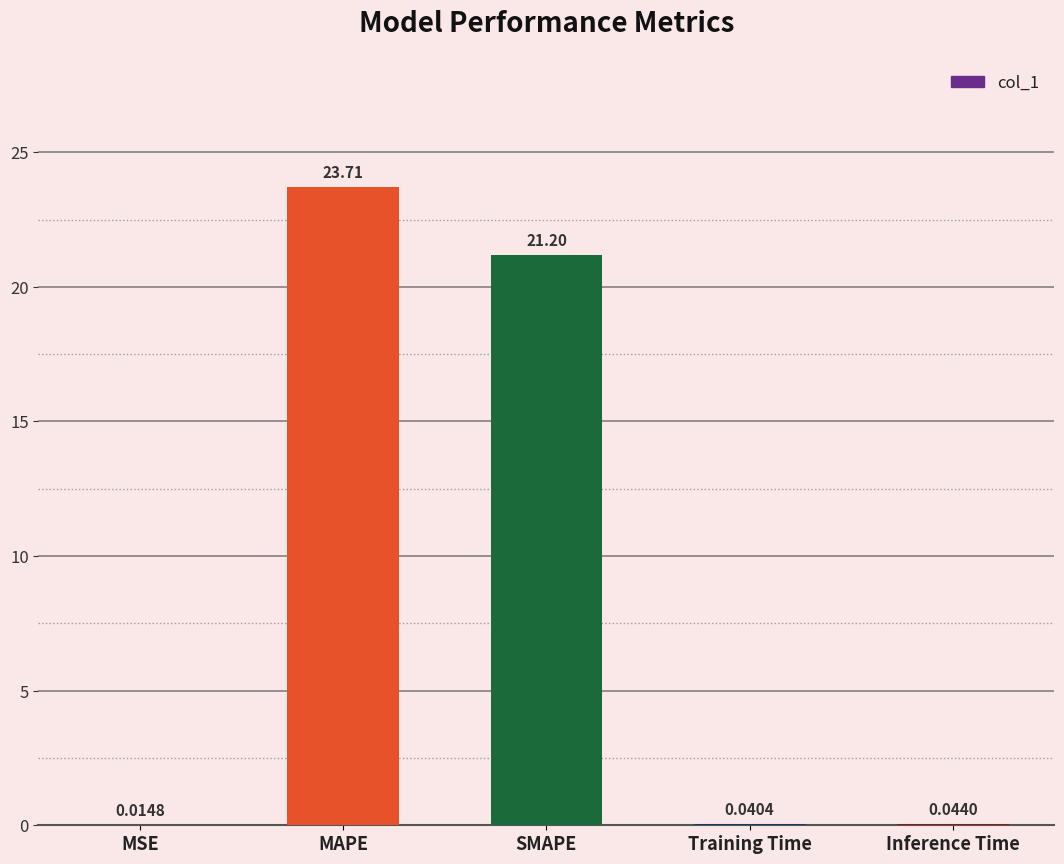

What is the sum of all values?

45.0